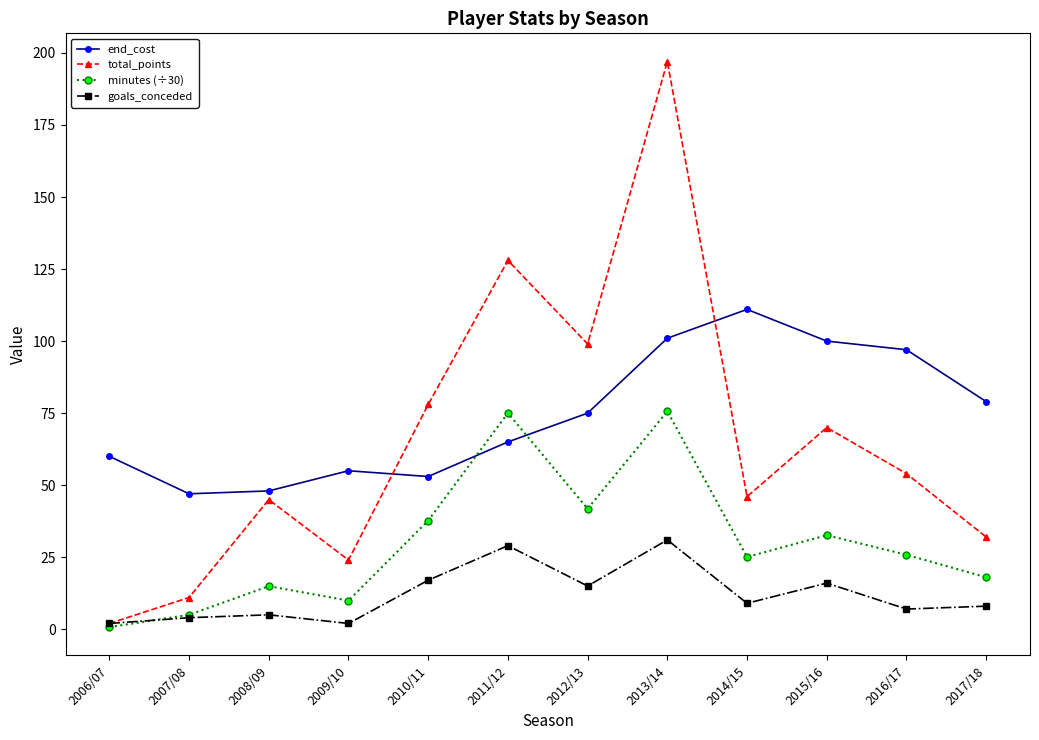

Which label corresponds to the largest value in the chart?

2013/14